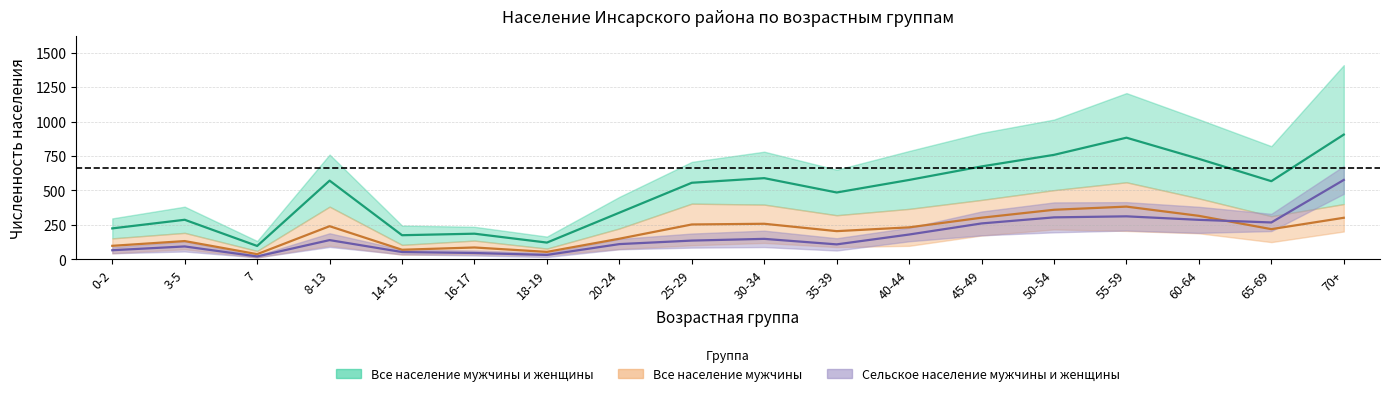

Where does the Все население мужчины и женщины series first go above 567?

8-13